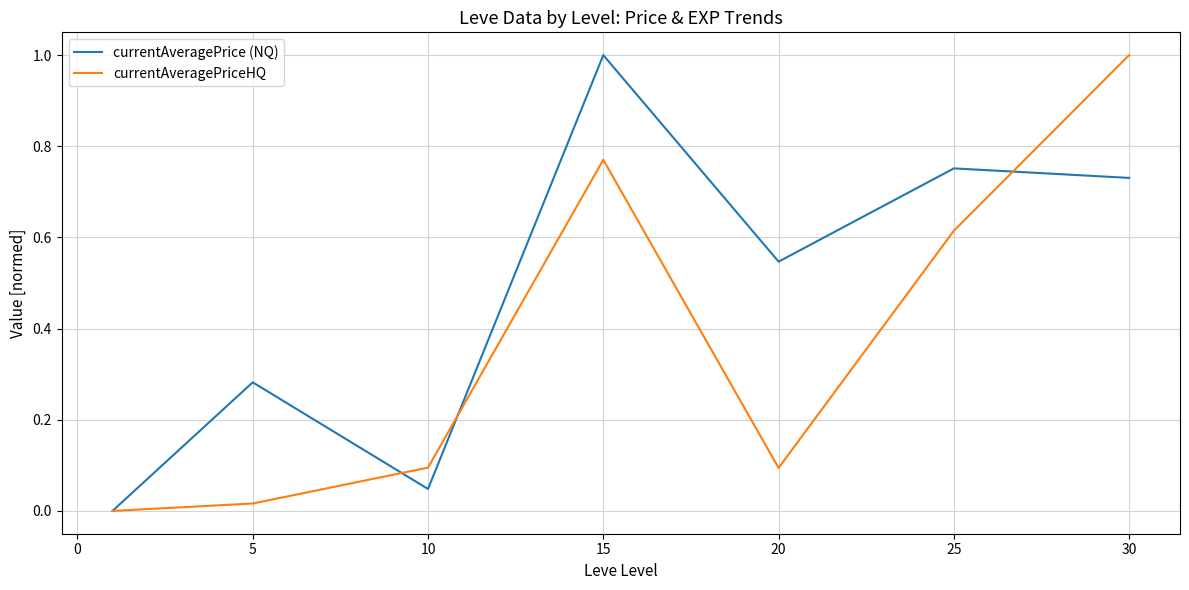

Is this an area chart (filled region under the line)?

No